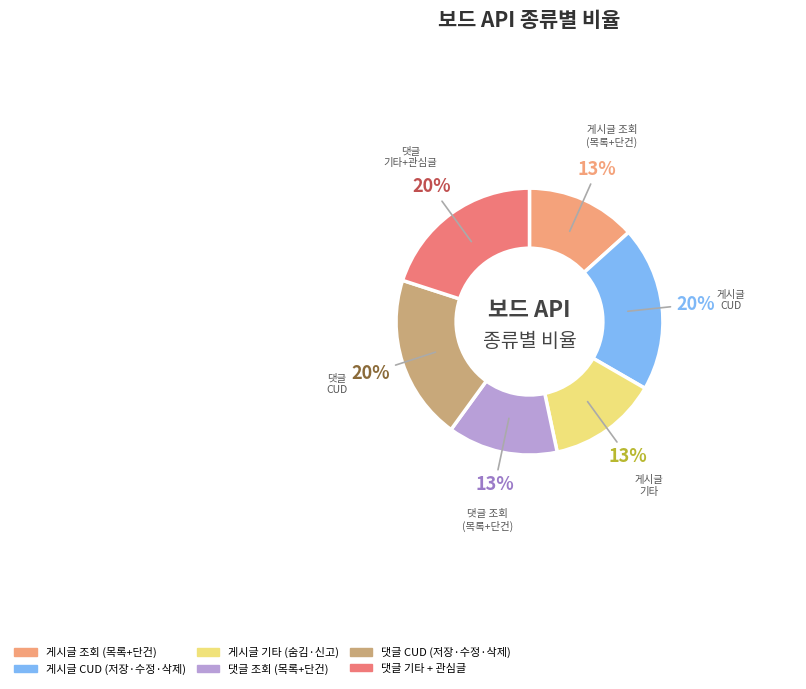

To the nearest percent, what is the average slice percentage?

17%